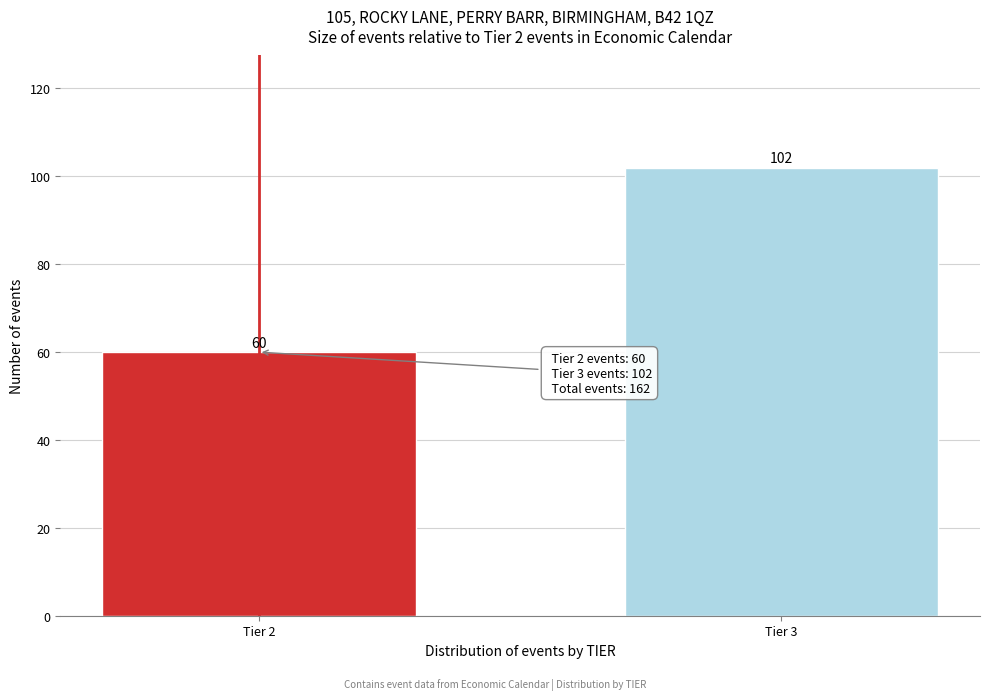

Reading right to left, what are all the values shown in this chart?

102	60